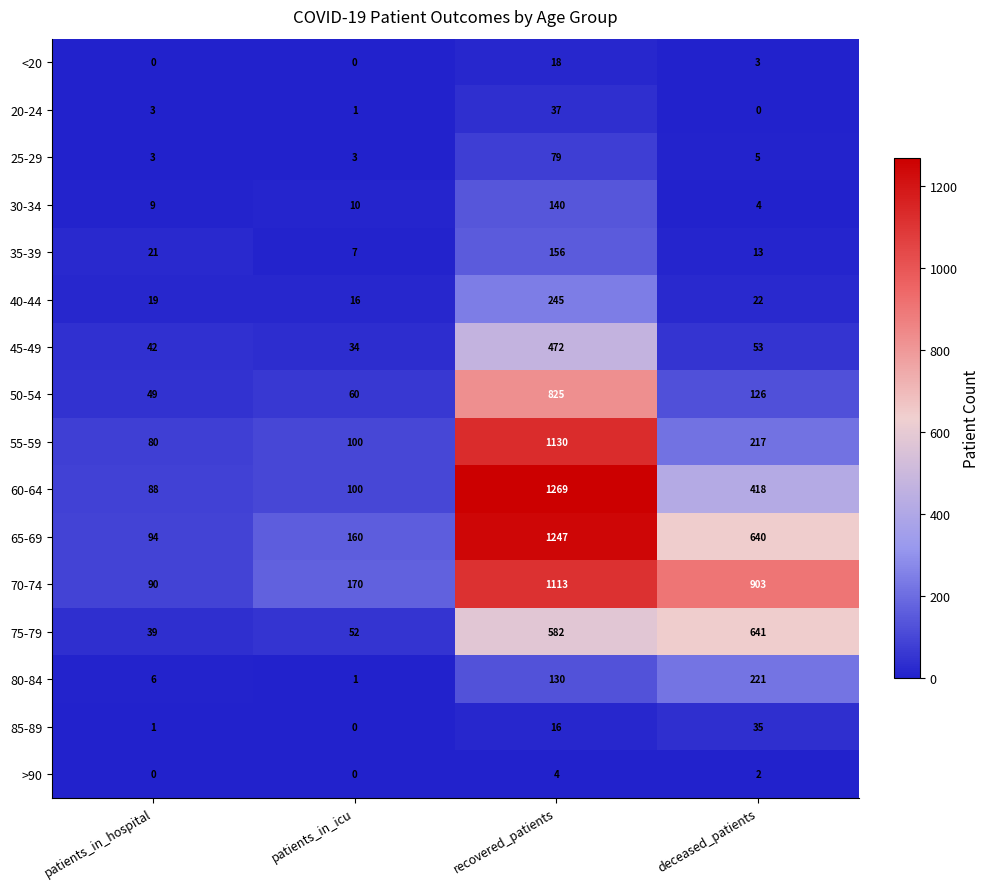

What is the minimum value for 30-34?

4